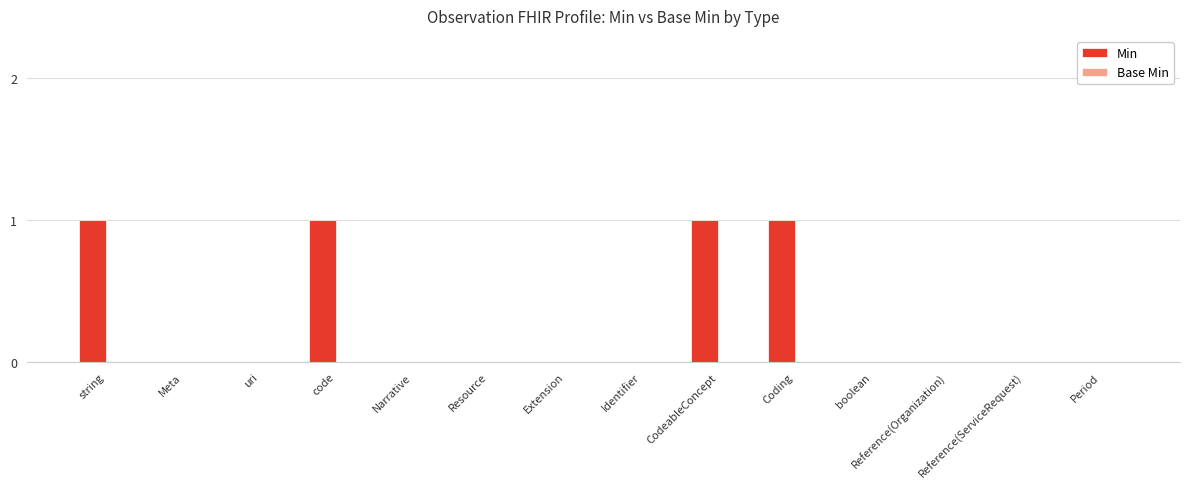

How many categories are shown in the chart?

14